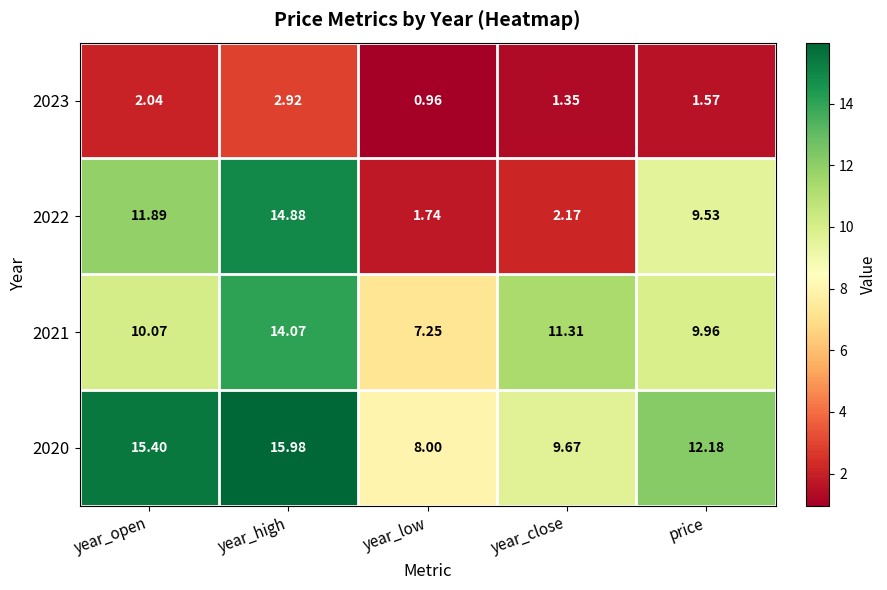

Count the number of categories in the chart.

5